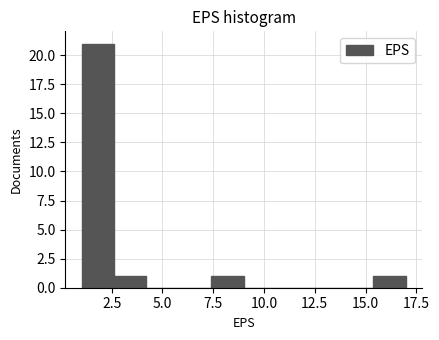

Around what value on the x-axis is the tallest bar? Give the approximate position of its centre, as read against the axis.

2.0